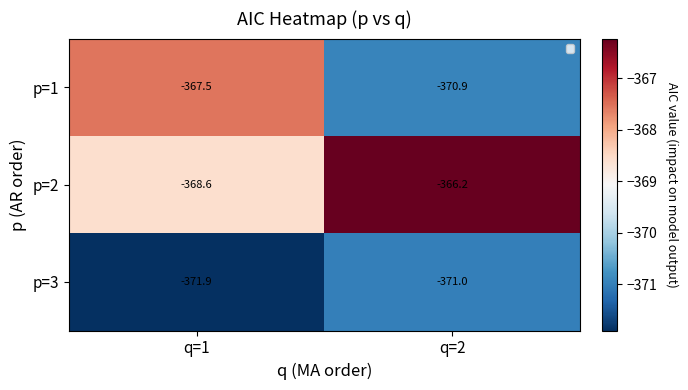

The p=1 series shows -370.9 at q=2. True or false?

True